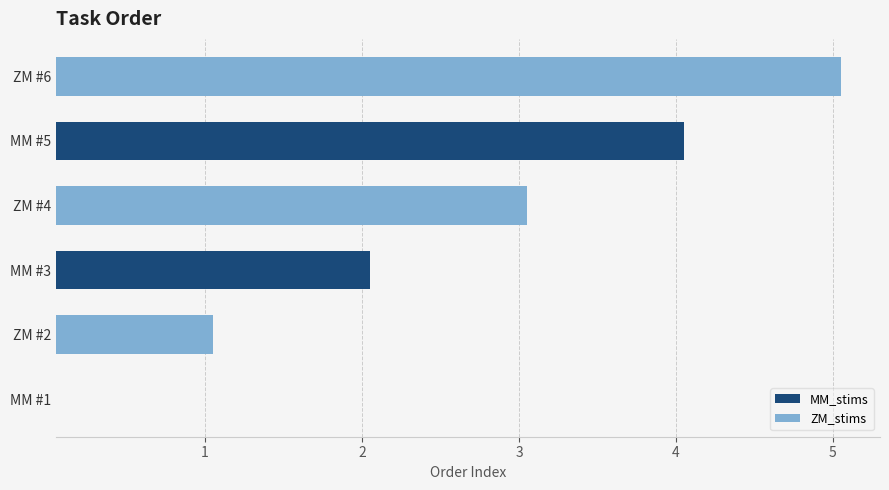

How many MM_stims values are between 0 and 4?

3